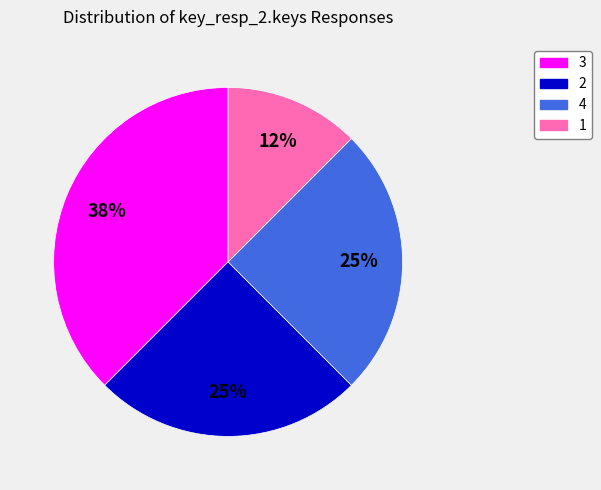

To the nearest percent, what is the average slice percentage?

25%